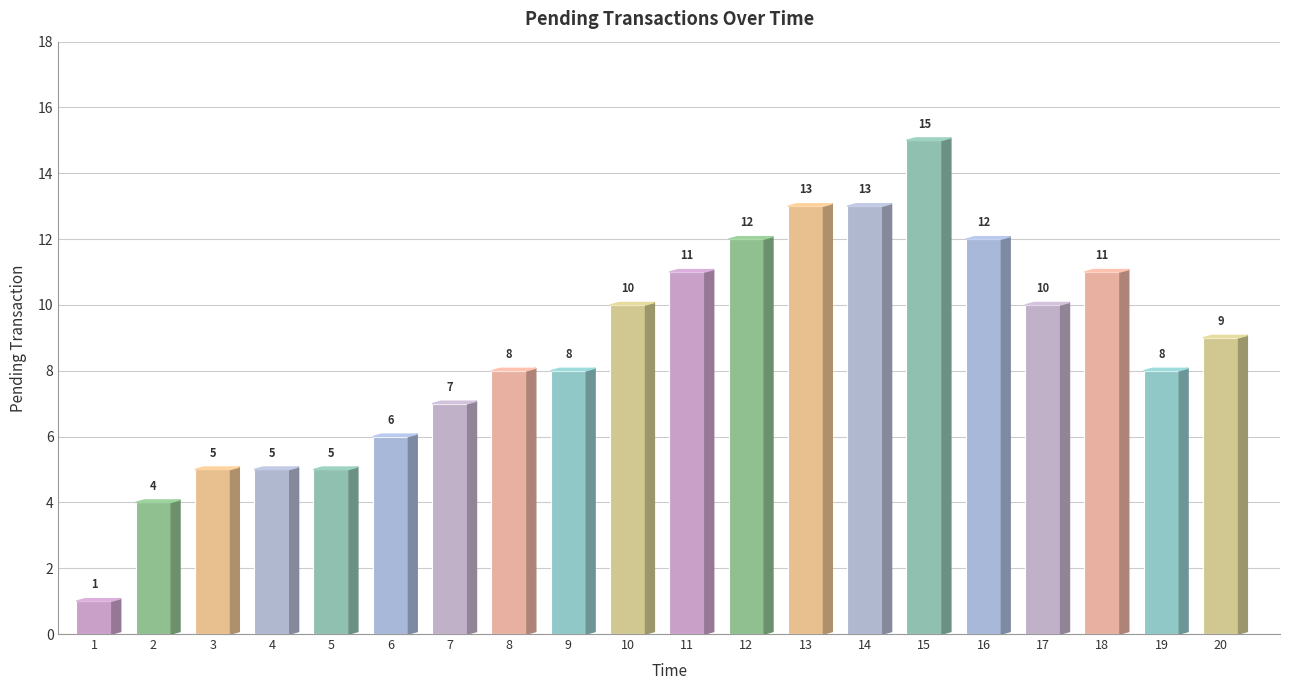

Reading left to right, transcribe all the data shown in this chart.

1=1	2=4	3=5	4=5	5=5	6=6	7=7	8=8	9=8	10=10	11=11	12=12	13=13	14=13	15=15	16=12	17=10	18=11	19=8	20=9